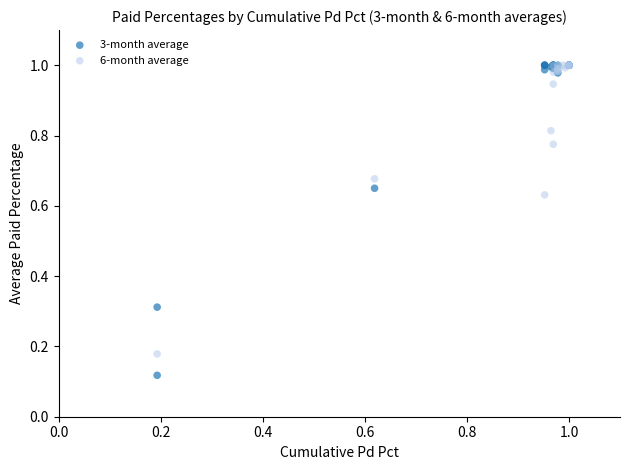

What are all the series names shown in the legend?

3-month average, 6-month average